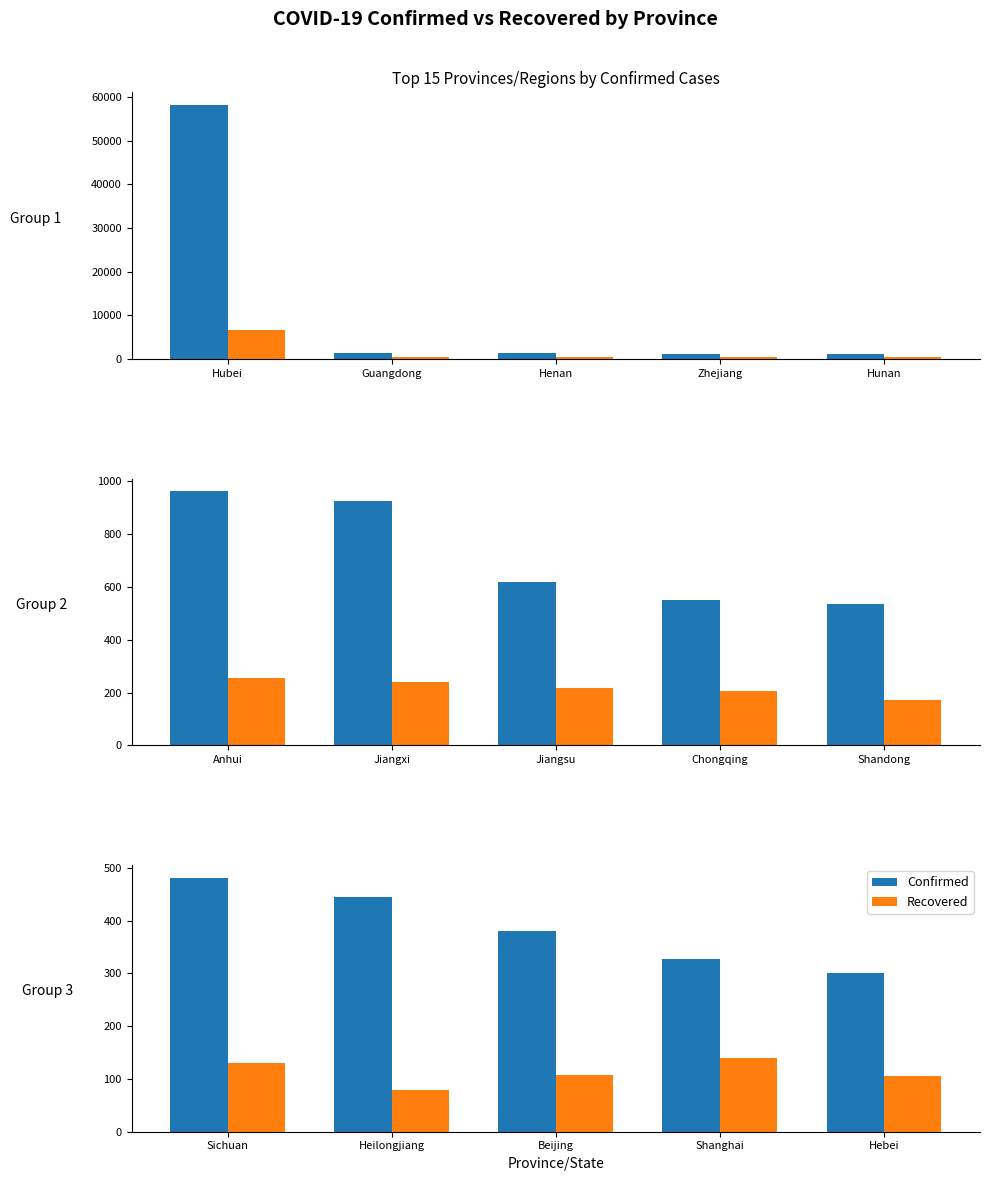

The Recovered series shows 223 at Shanghai. True or false?

False